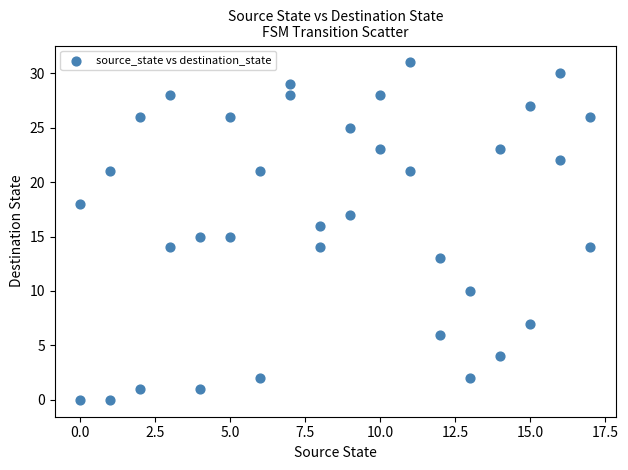

What is the range of X values (max minus min)?

17